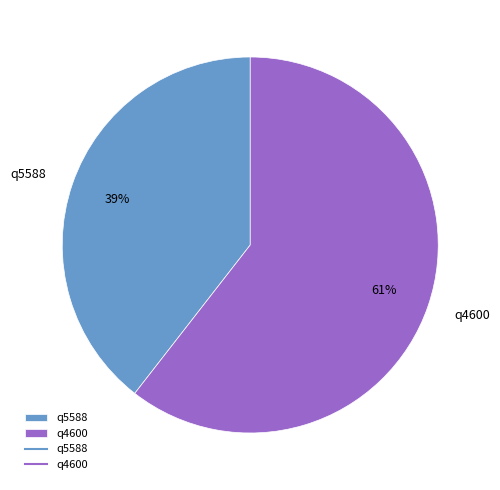

To the nearest percent, what is the average slice percentage?

50%